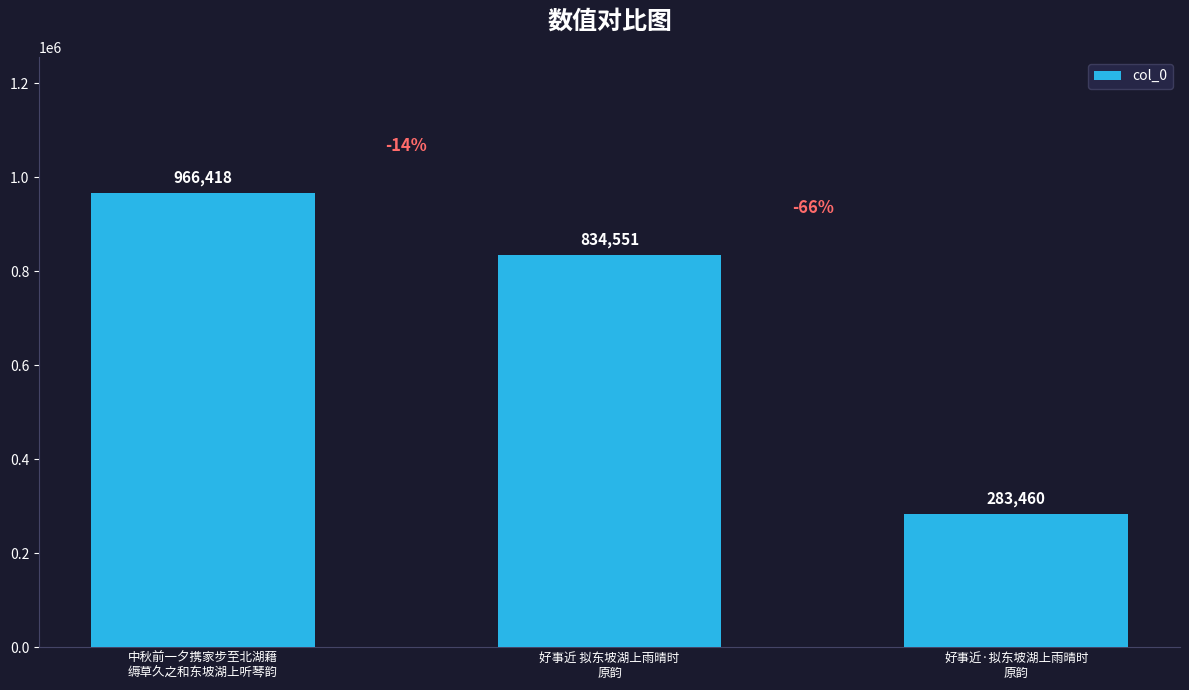

What is the label of the 2nd bar from the left?

好事近 拟东坡湖上雨晴时
原韵